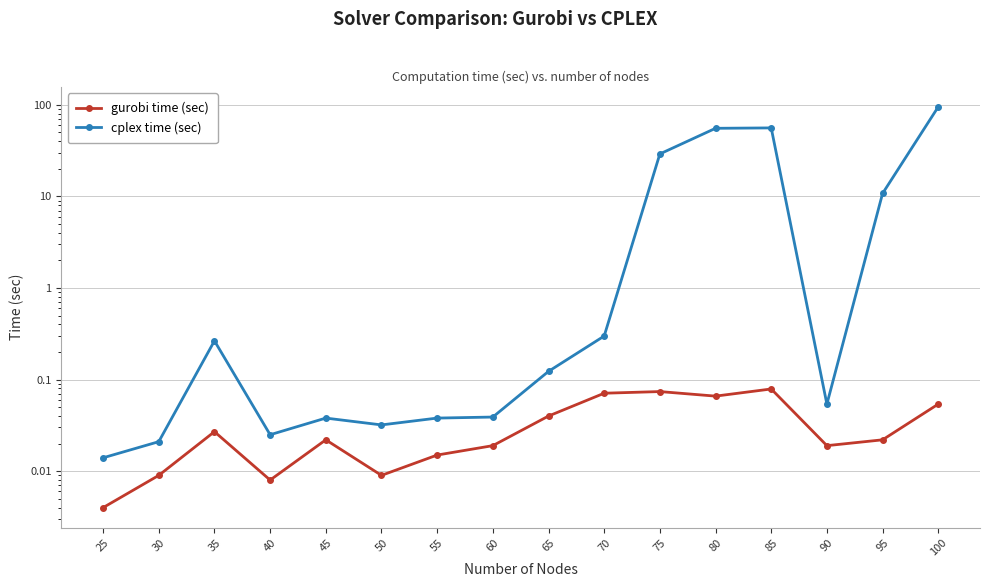

At which category does gurobi time (sec) reach its first local valley?

40